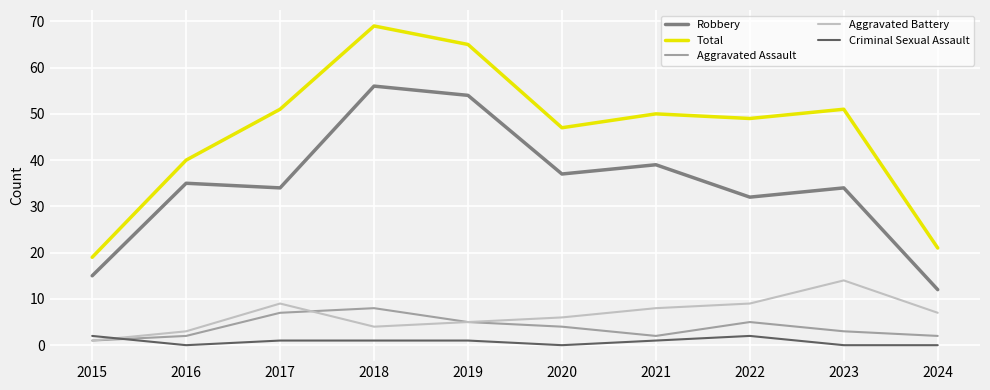

True or false: Criminal Sexual Assault and Robbery cross at least once.

False